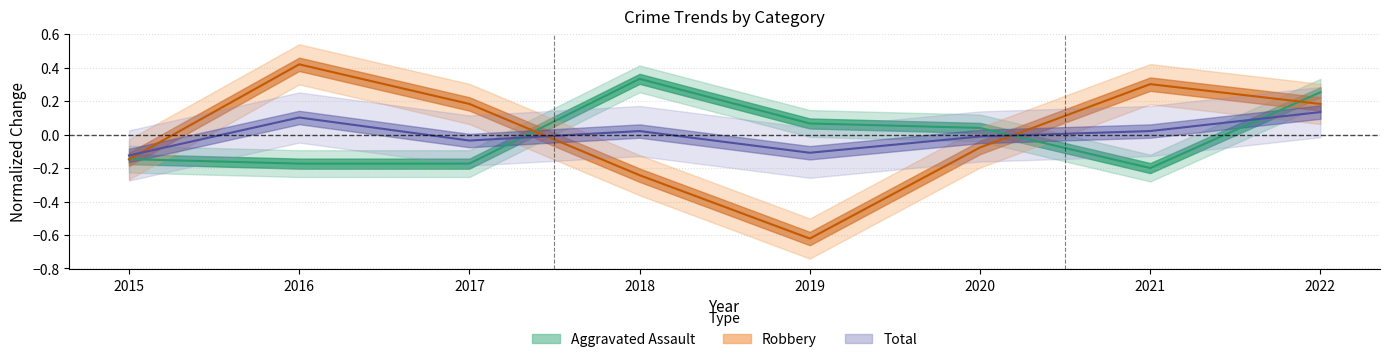

Reading left to right, transcribe all the data shown in this chart.

Aggravated Assault: 2015=-0.1	2016=-0.2	2017=-0.2	2018=0.3	2019=0.1	2020=0.0	2021=-0.2	2022=0.3
Robbery: 2015=-0.1	2016=0.4	2017=0.2	2018=-0.2	2019=-0.6	2020=-0.1	2021=0.3	2022=0.2
Total: 2015=-0.1	2016=0.1	2017=-0.0	2018=0.0	2019=-0.1	2020=-0.0	2021=0.0	2022=0.1